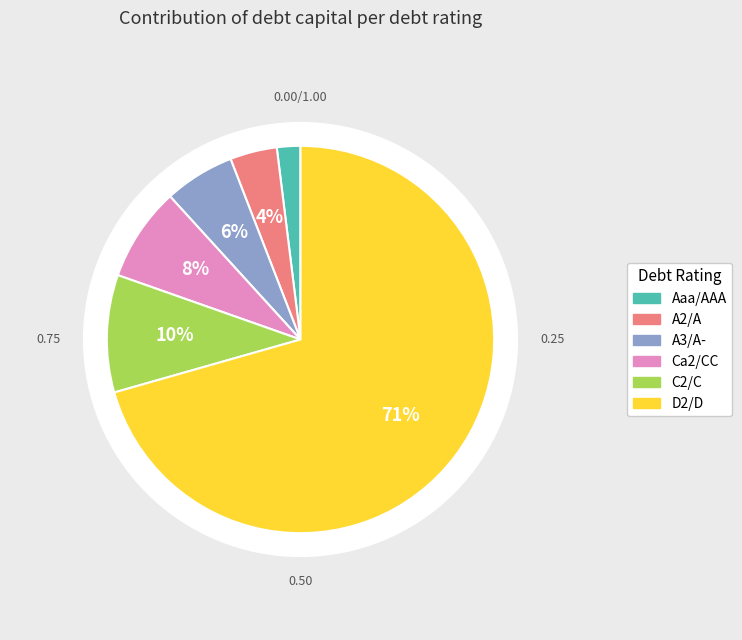

To the nearest percent, what percentage of the pie is D2/D?

71%